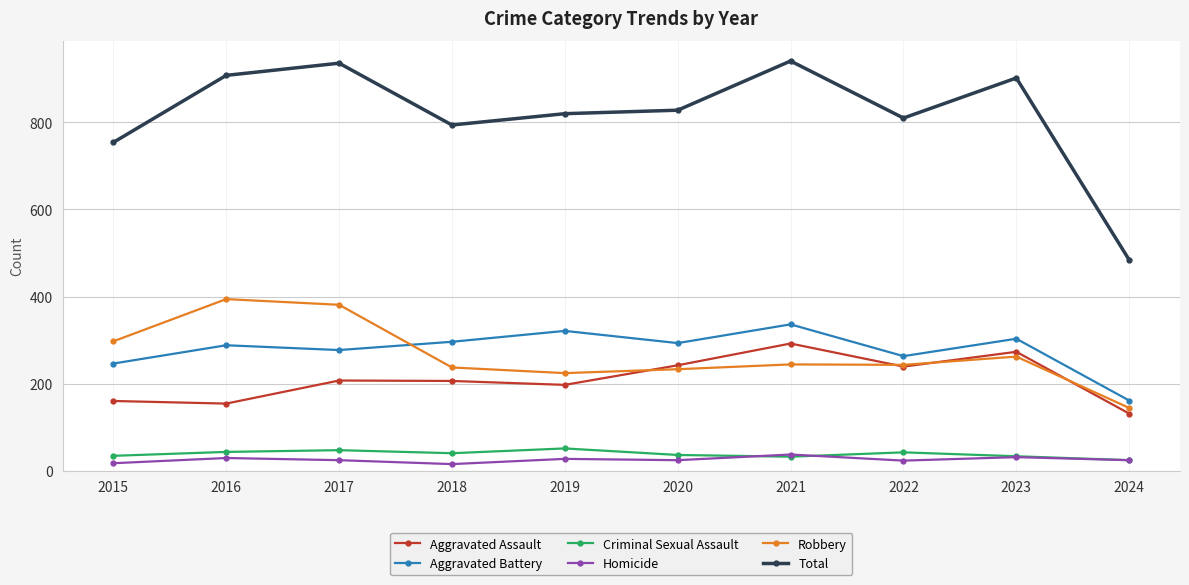

What is the difference between the highest and lowest values at 2019?

793